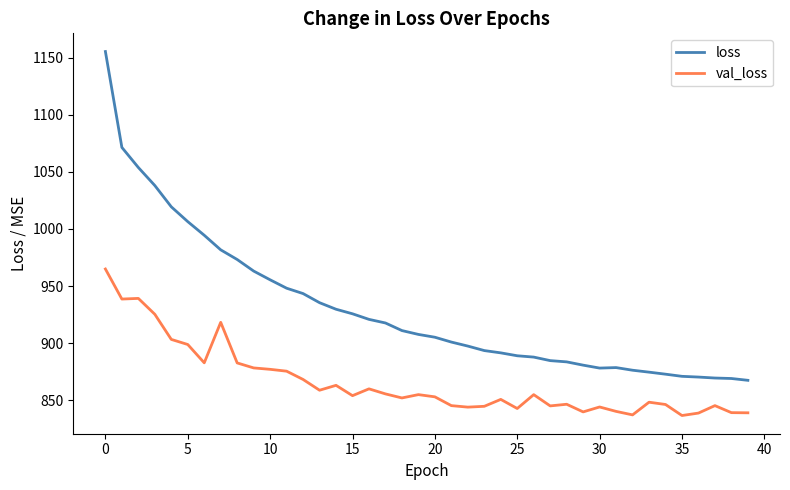

Rank the series by their maximum value, from highest to lowest.

loss, val_loss